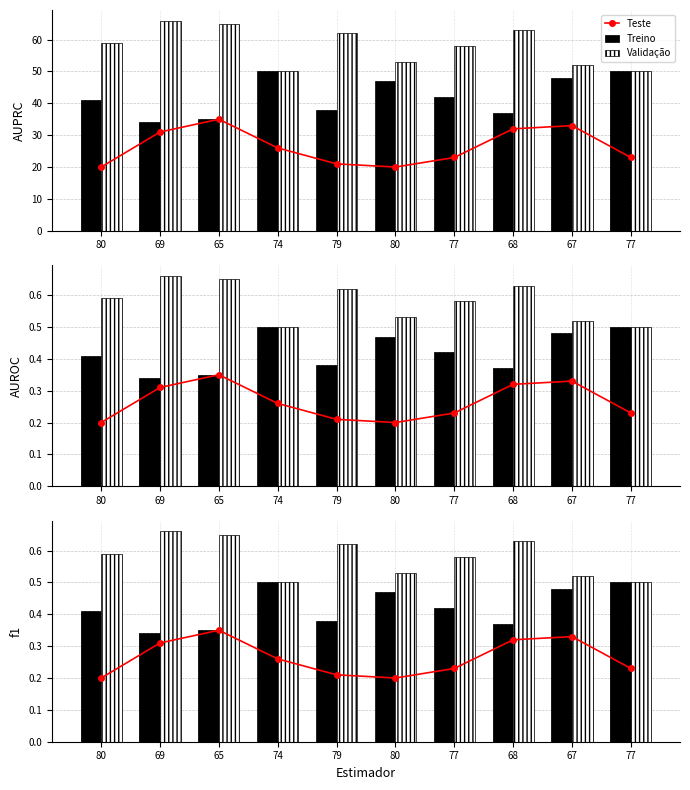

Rank the series by their maximum value, from highest to lowest.

Validação, Treino, Teste